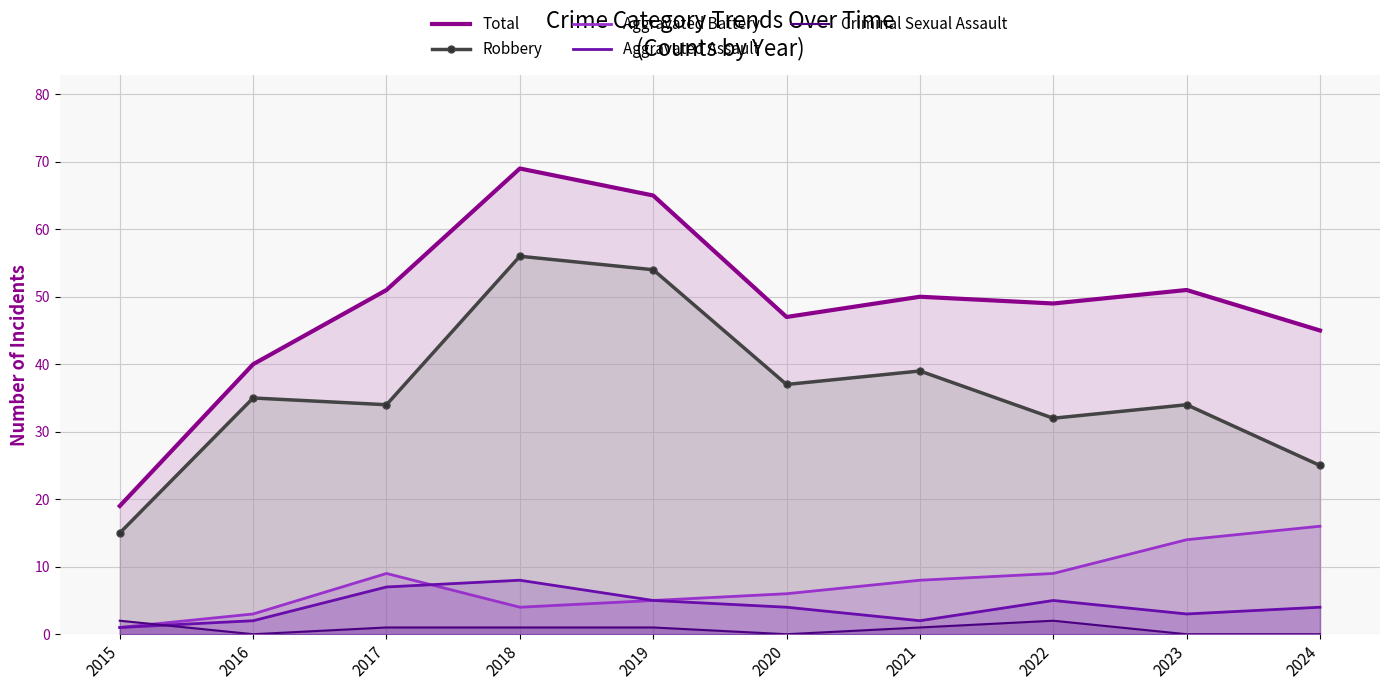

True or false: Robbery and Aggravated Battery intersect in this chart.

False